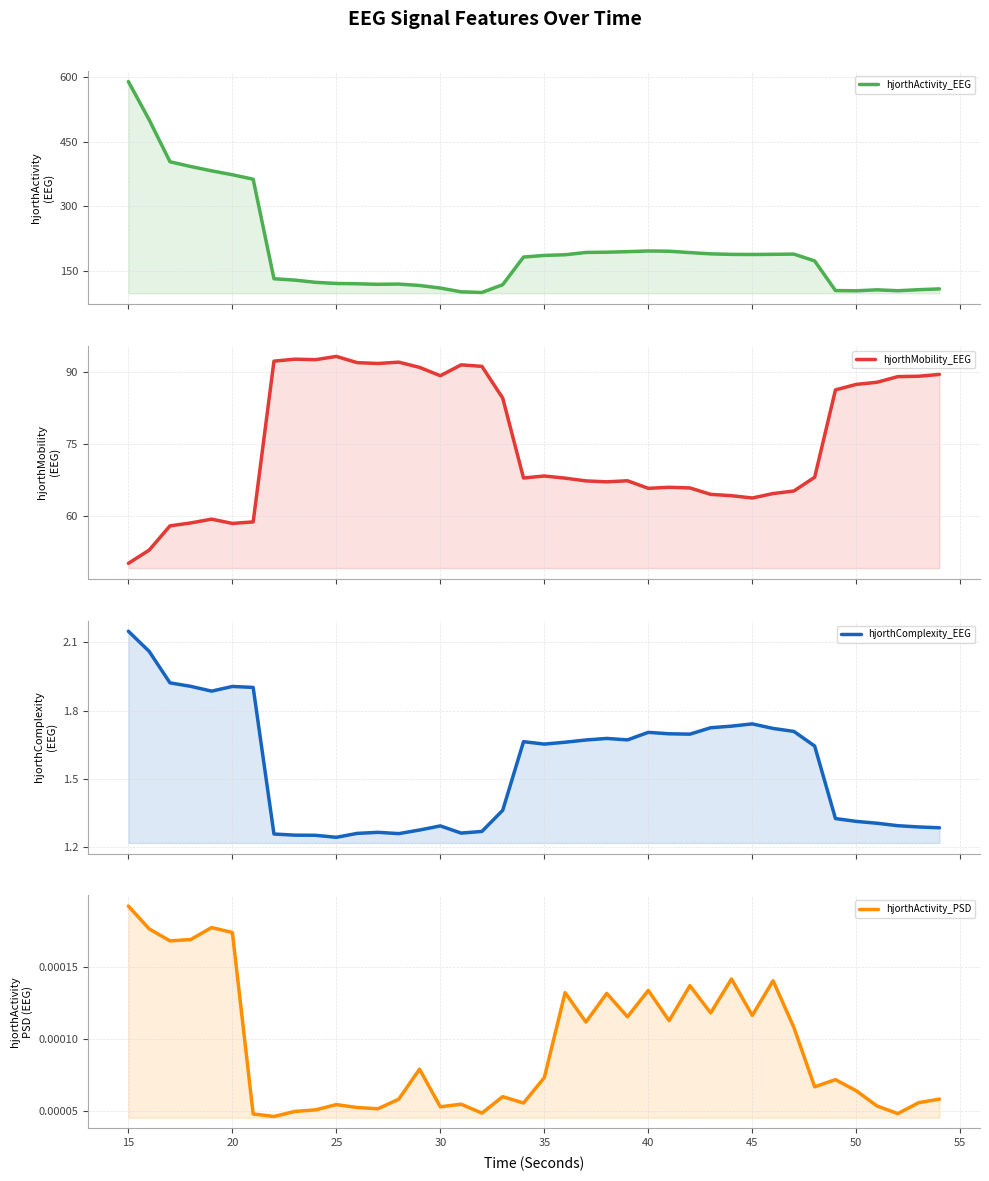

Is the value of hjorthActivity_PSD at 20 greater than the value of hjorthActivity_EEG at 25?

No